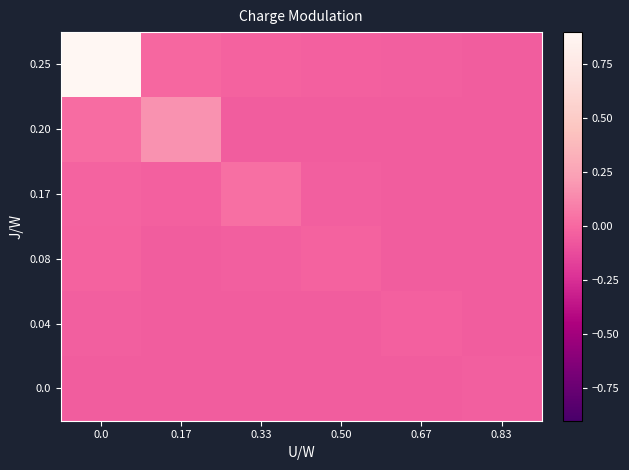

Reading left to right, list all the values displayed in this chart.

0.25: 0.0=1.0	0.17=-0.0	0.33=-0.0	0.50=-0.0	0.67=-0.0	0.83=-0.0
0.20: 0.0=0.0	0.17=0.2	0.33=-0.0	0.50=-0.0	0.67=-0.0	0.83=-0.0
0.17: 0.0=-0.0	0.17=-0.0	0.33=0.0	0.50=-0.0	0.67=-0.0	0.83=-0.0
0.08: 0.0=-0.0	0.17=-0.0	0.33=-0.0	0.50=-0.0	0.67=-0.0	0.83=-0.0
0.04: 0.0=-0.0	0.17=-0.0	0.33=-0.0	0.50=-0.0	0.67=-0.0	0.83=-0.0
0.0: 0.0=-0.0	0.17=-0.0	0.33=-0.0	0.50=-0.0	0.67=-0.0	0.83=-0.0